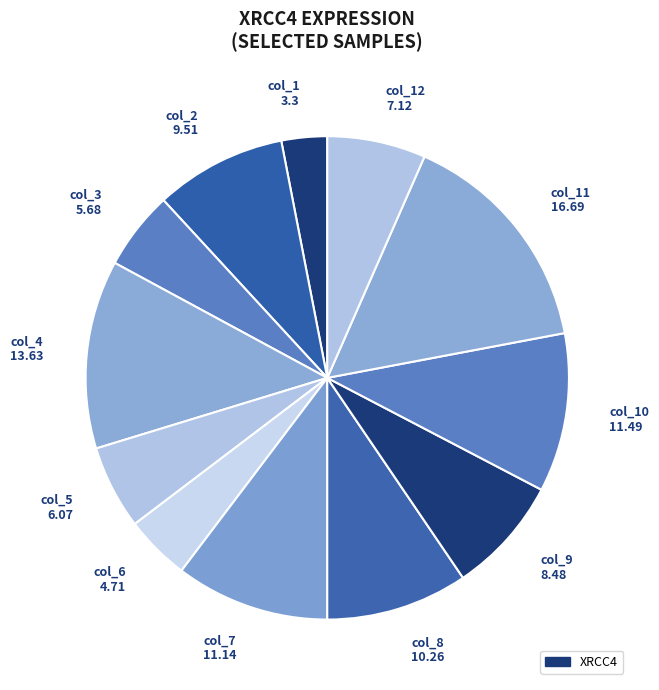

What is the largest slice in the pie chart?

col_11 16.69